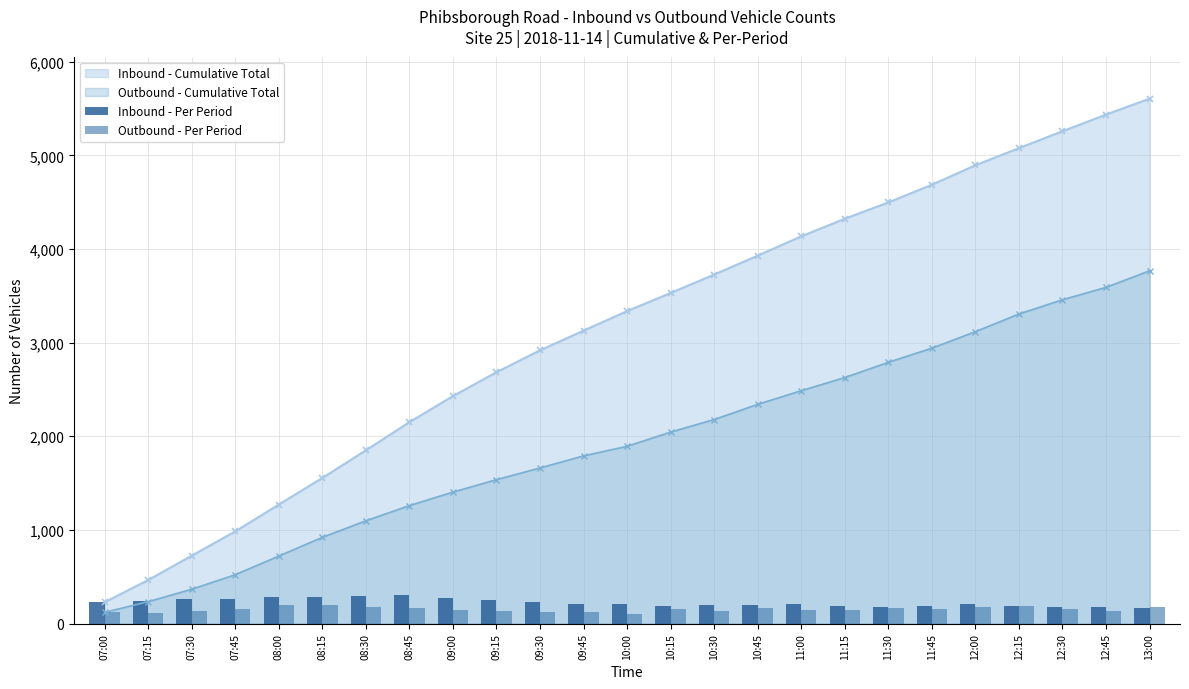

Is the value of Outbound - Per Period at 07:30 greater than the value of Inbound - Per Period at 09:15?

No